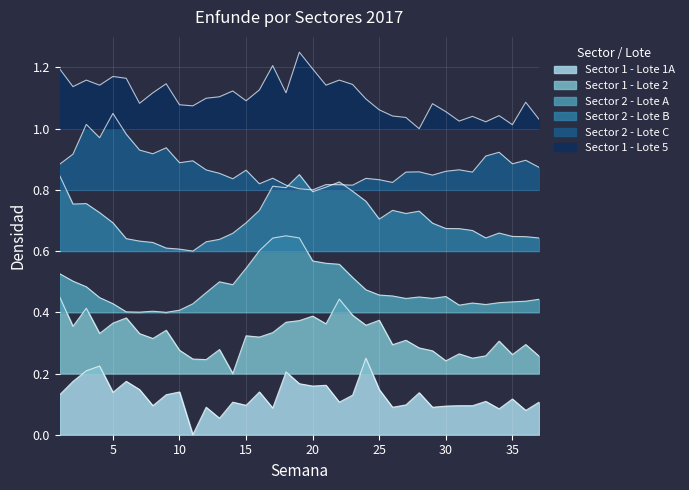

At which category is the sum across all series the highest?

19